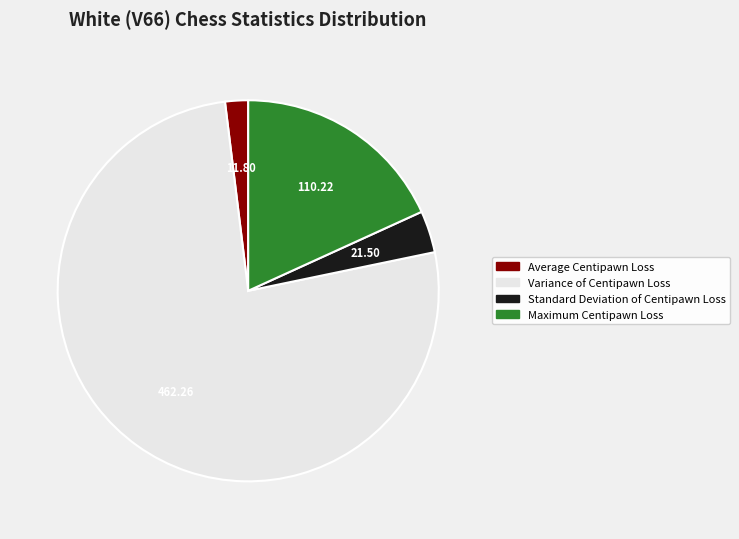

Count the number of slices in the pie.

4